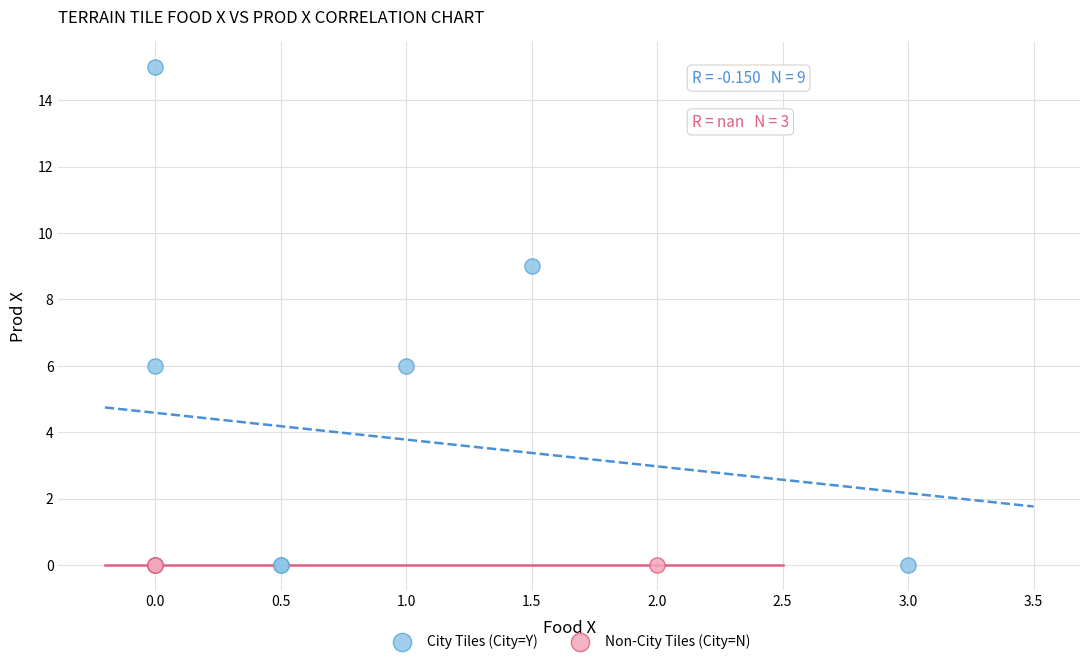

Which series contains the highest Y value?

City Tiles (City=Y)